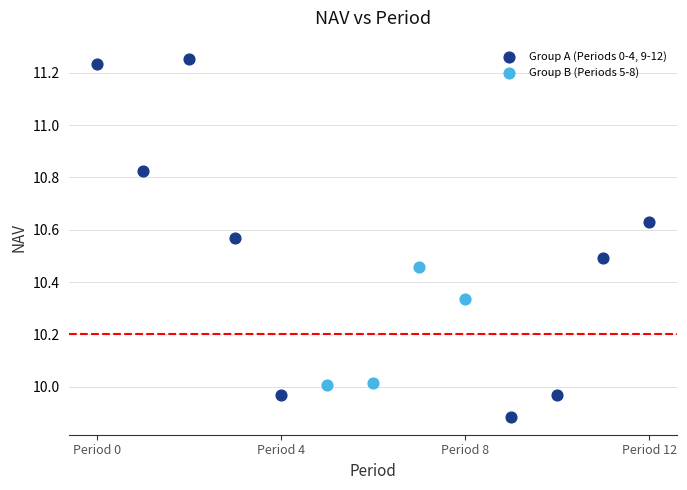

Which series contains the lowest Y value?

Group A (Periods 0-4, 9-12)